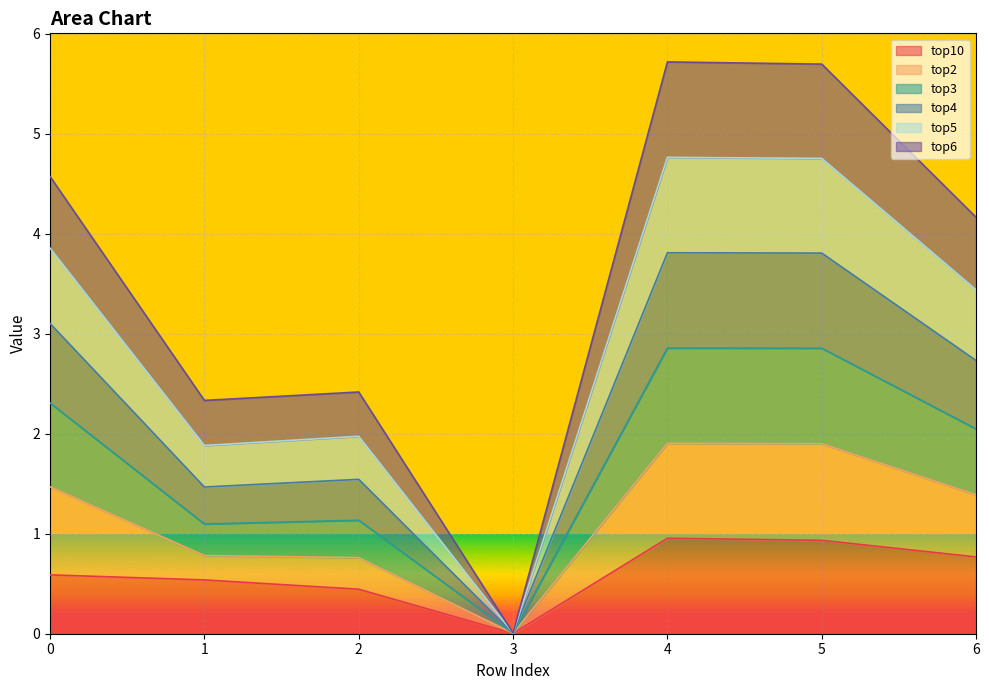

What is the difference between the second highest and second lowest values in the top3 series?

1.8